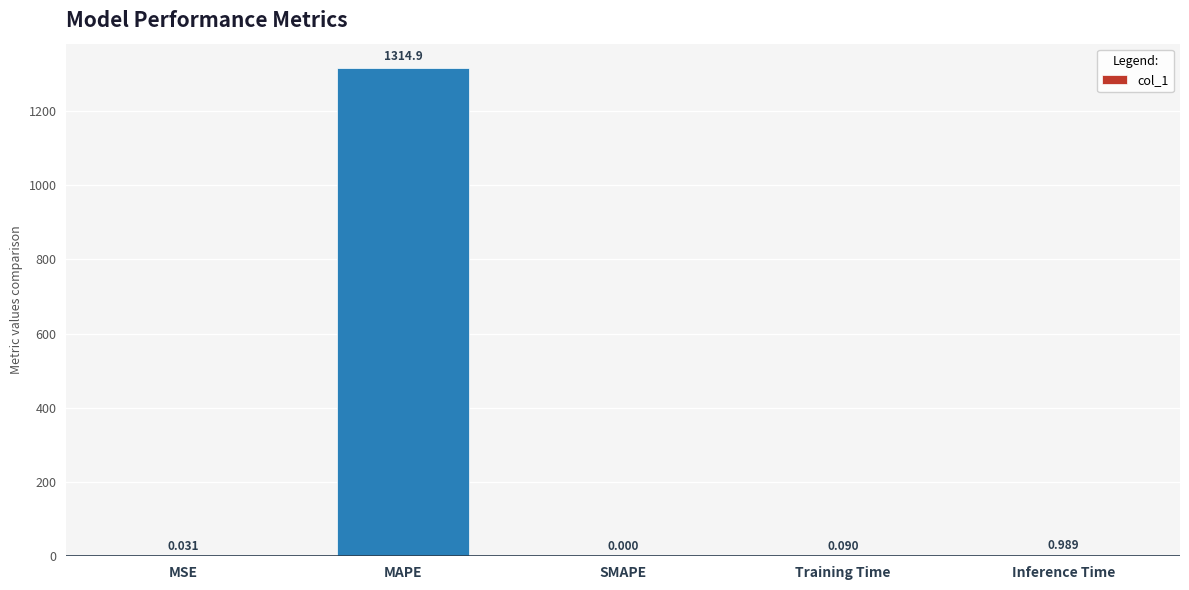

Which category has the highest value across all series?

MAPE